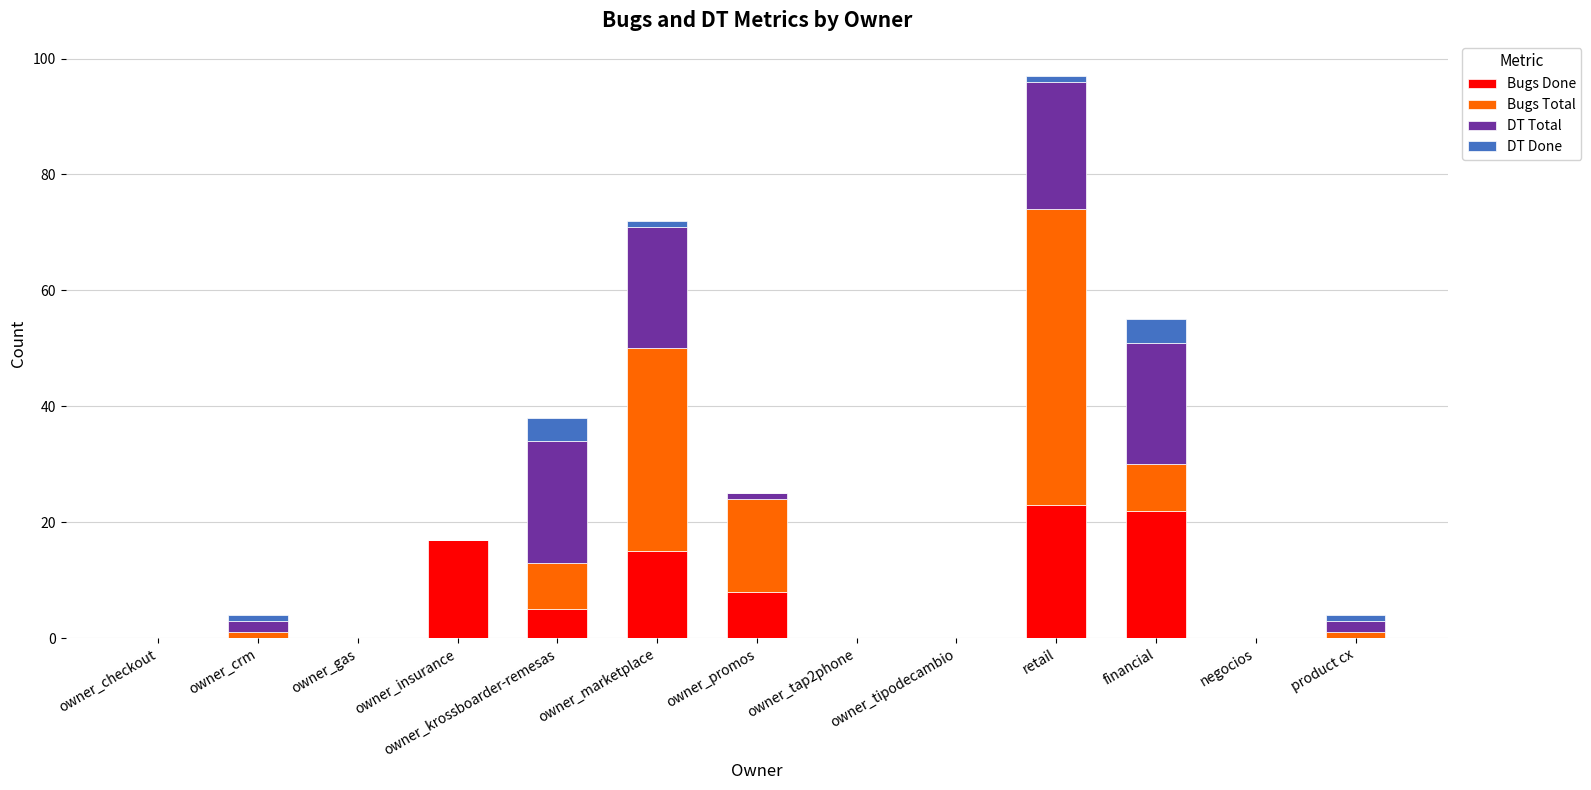

The Bugs Done series shows 15 at owner_marketplace. True or false?

True